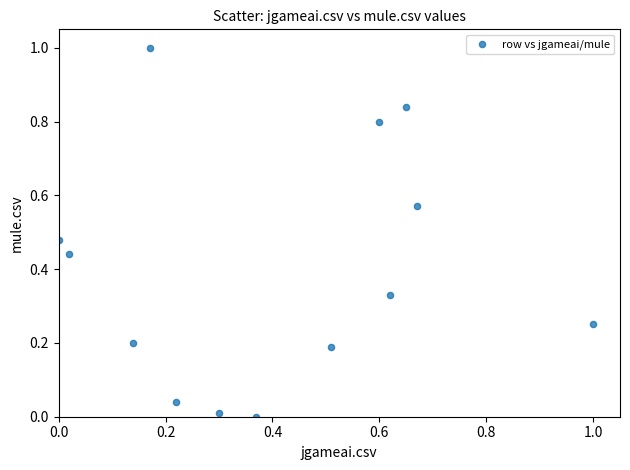

What is the range of Y values (max minus min)?

1.0